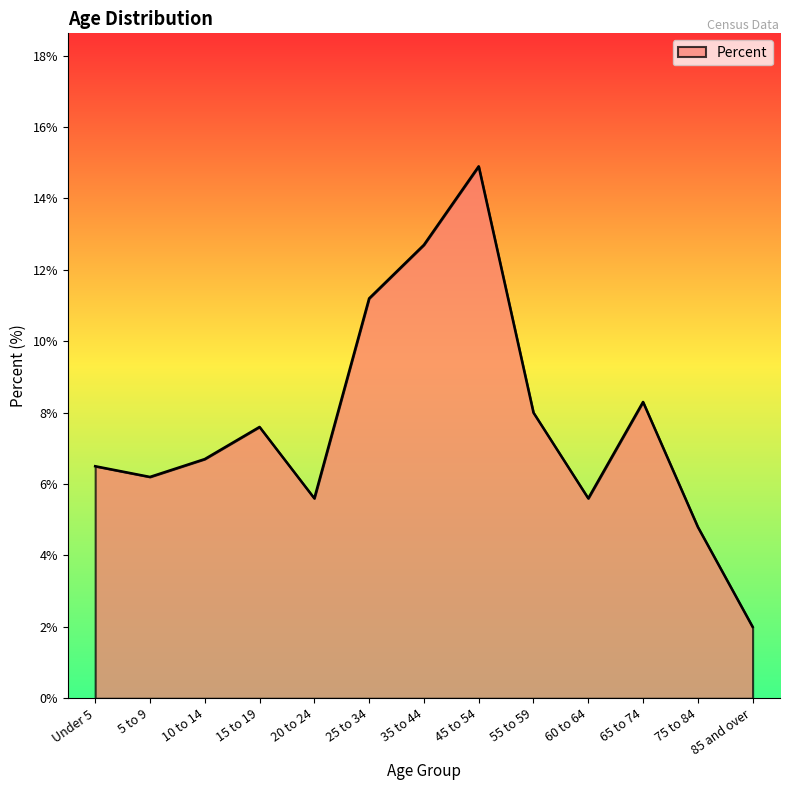

What is the minimum value shown in the chart?

2.0